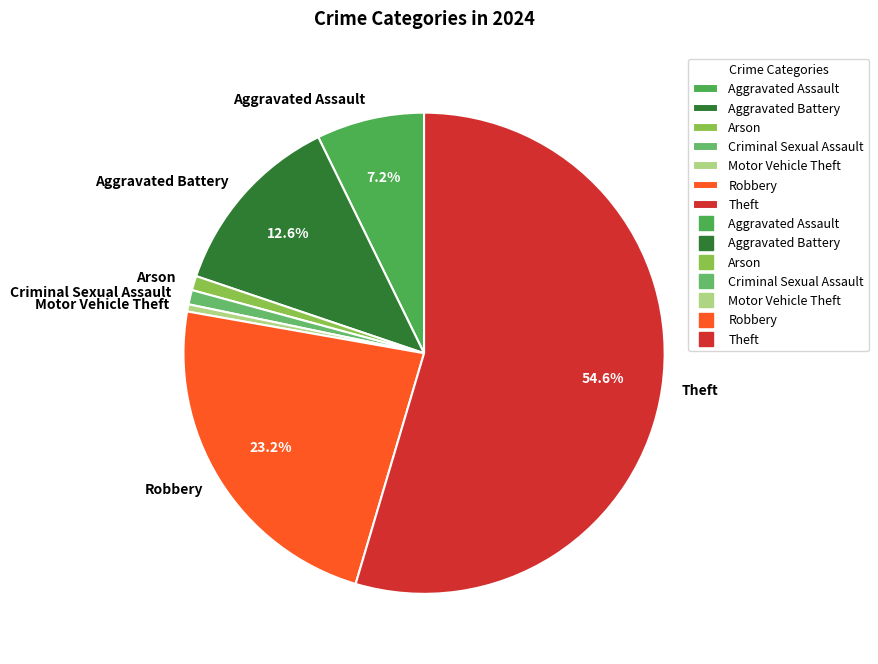

Is there any slice that represents more than half of the pie?

Yes